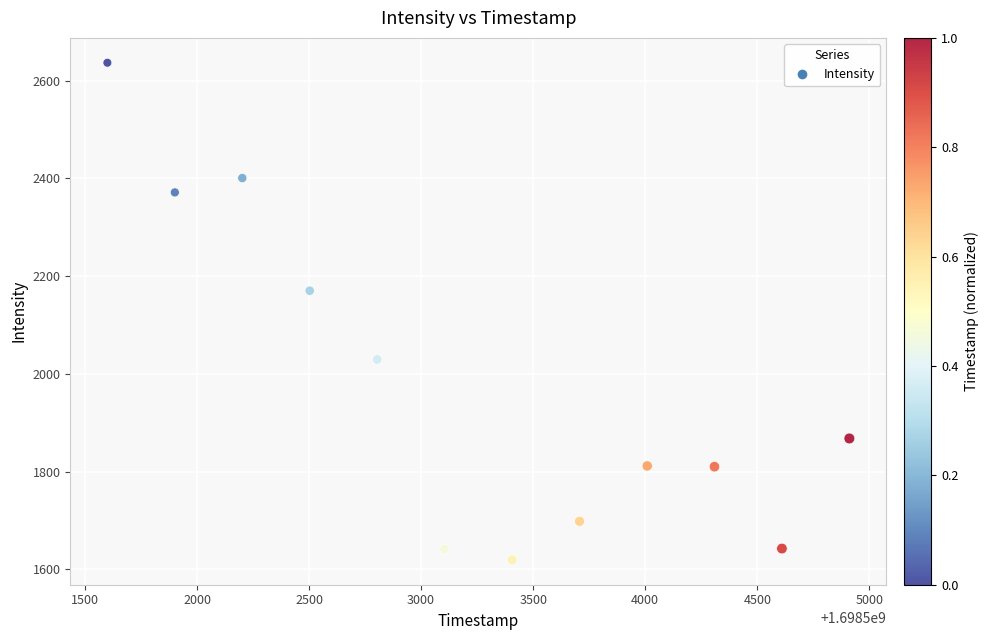

What Y value in the scatter plot is closest to 2128?

2170.2